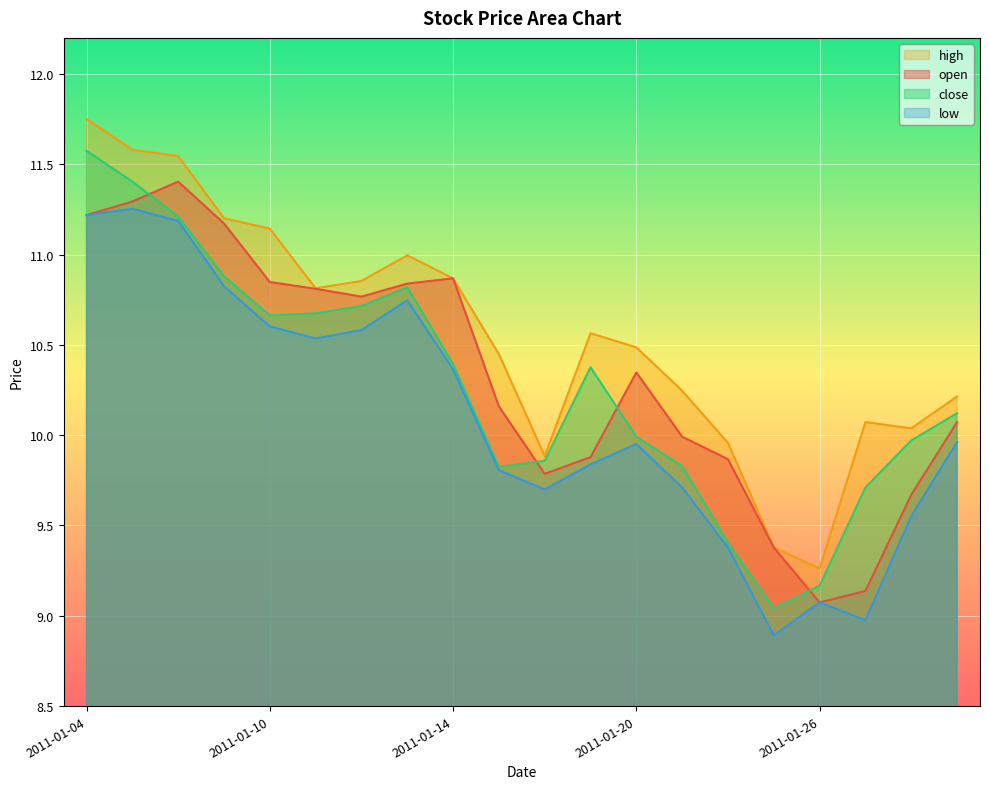

At how many categories does at least one series exceed 11?

5